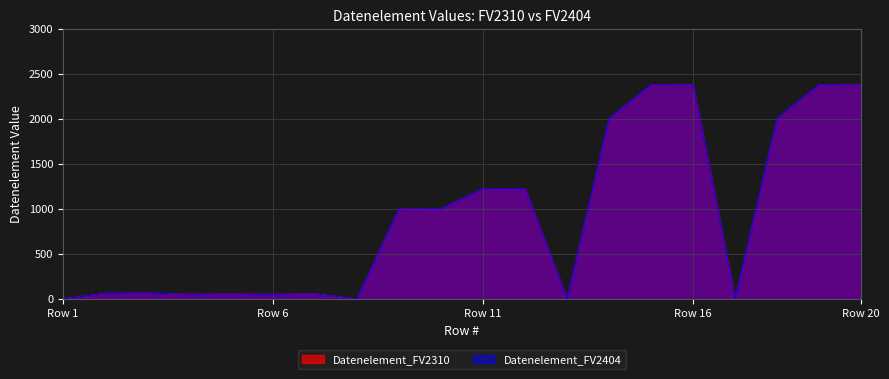

What is the average value of the Datenelement_FV2404 series?

916